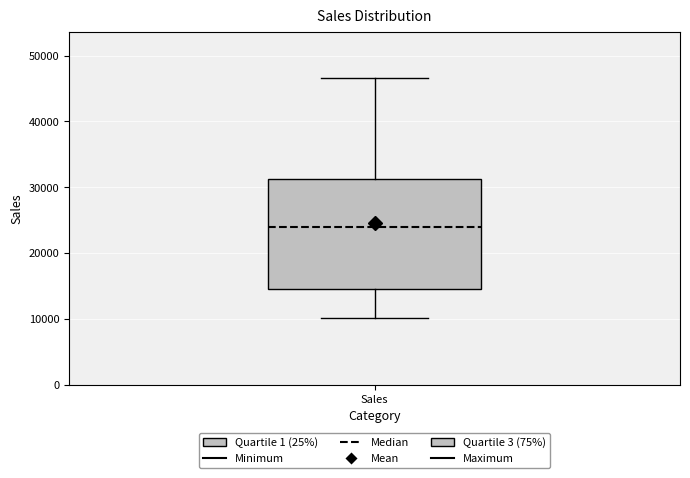

Transcribe this box plot: give where the median line is, the range the box spans, and where the two whiskers end, as read against the y-axis. The values are not printed on the chart, so give them approximately, as read against the axis.

median 24000, box 15000 to 31000, whiskers 10000 to 47000